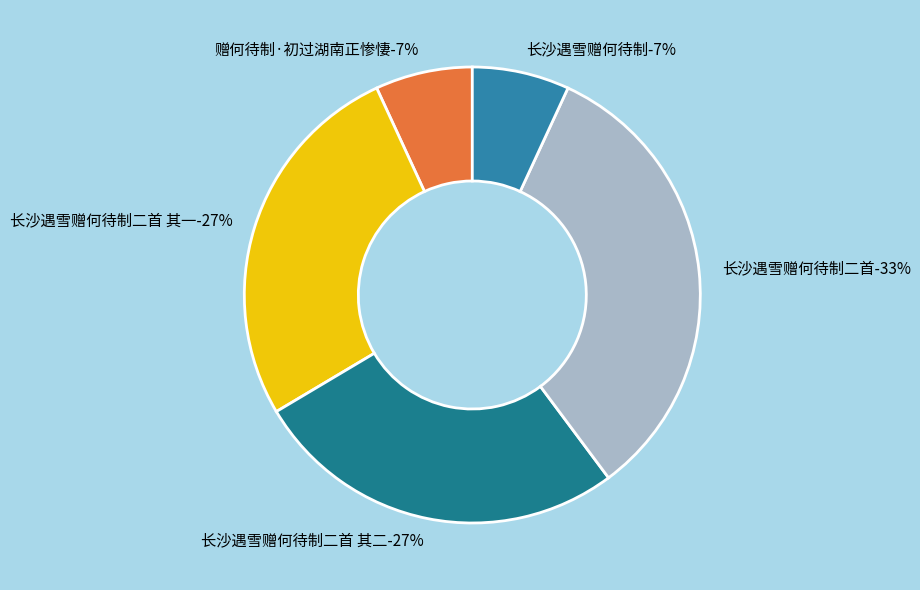

Count the number of slices in the pie.

5